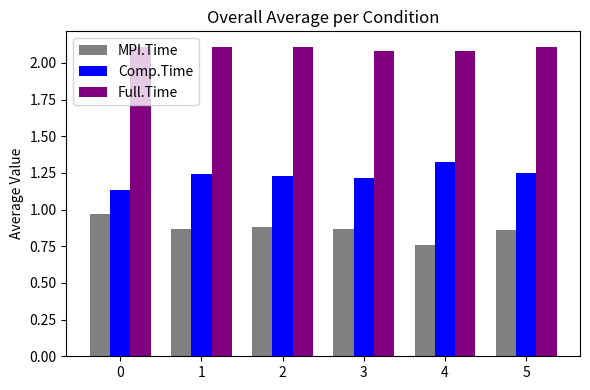

What is the difference between the maximum and minimum values in the Comp.Time series?

0.2